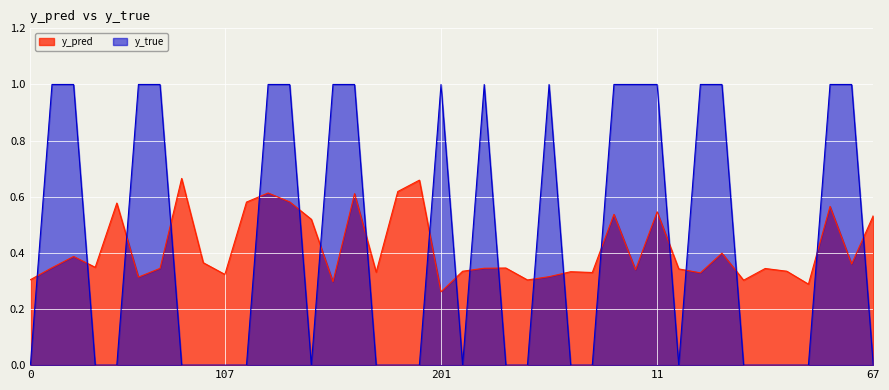

Does the chart display data point markers on the line(s)?

No